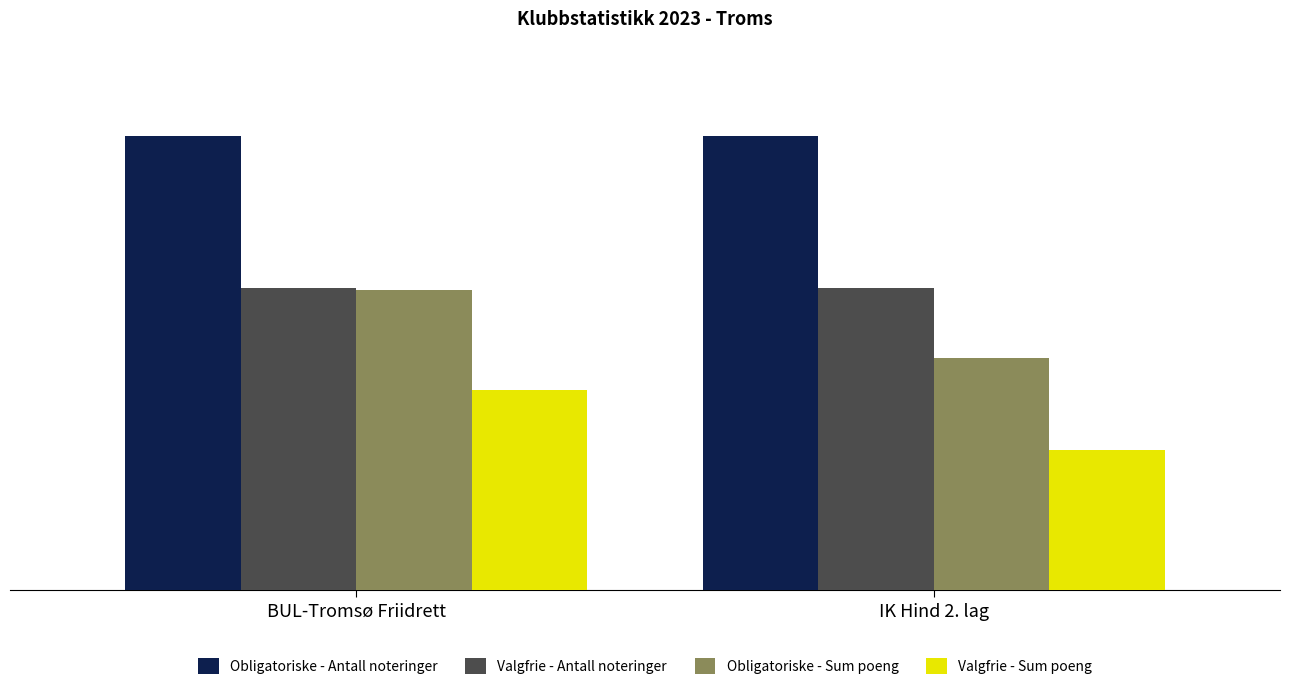

The value of Valgfrie - Antall noteringer at BUL-Tromsø Friidrett is 8.0. True or false?

True